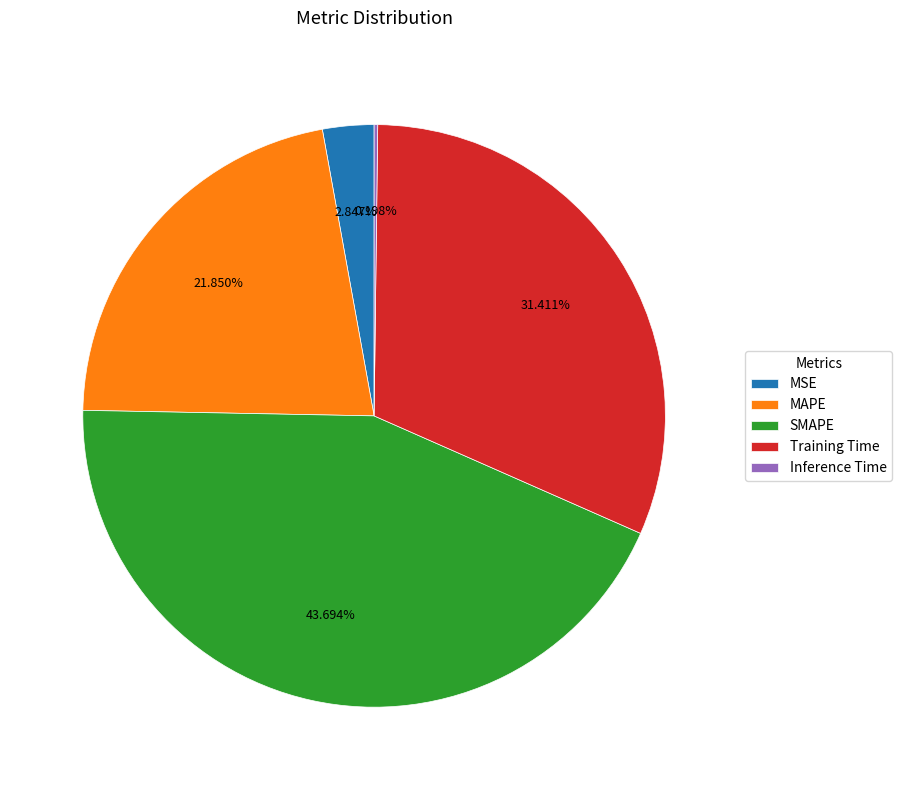

What percentage is NOT represented by MSE?

97.2%